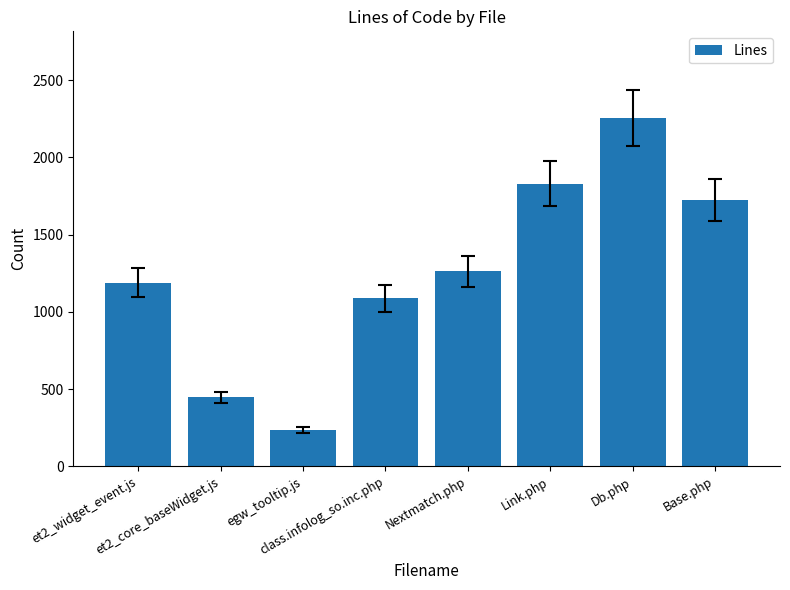

How many values are below 1263?

4